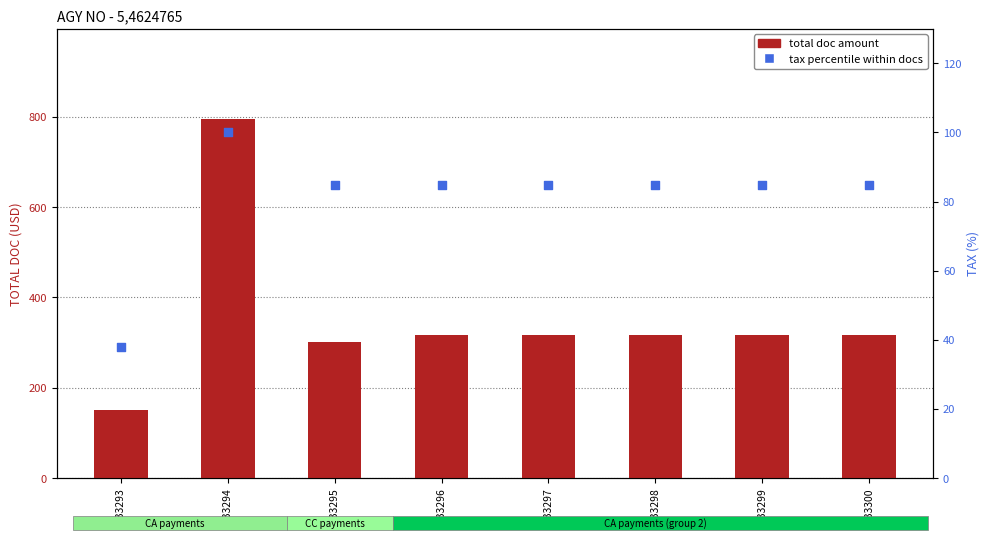

What are all the series names shown in the legend?

total doc amount, tax percentile